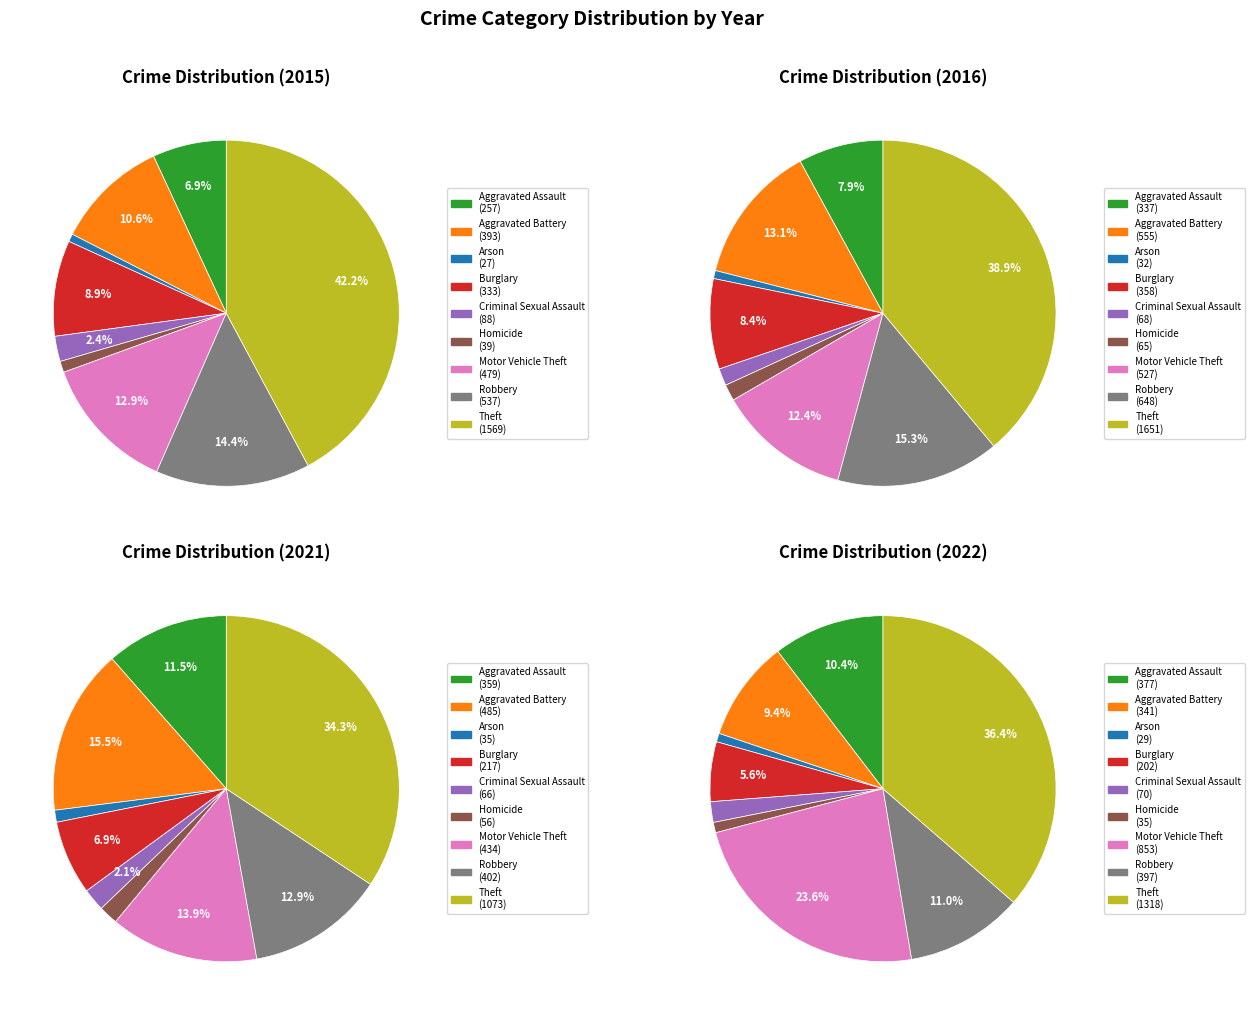

True or false: Robbery accounts for 7% of the total.

False